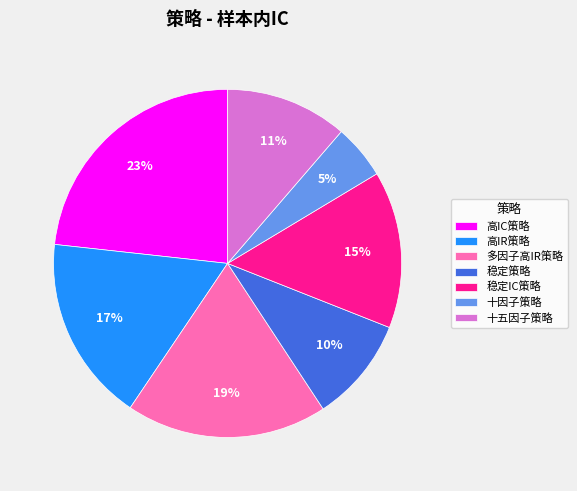

To the nearest percent, what portion does 十五因子策略 represent?

11%